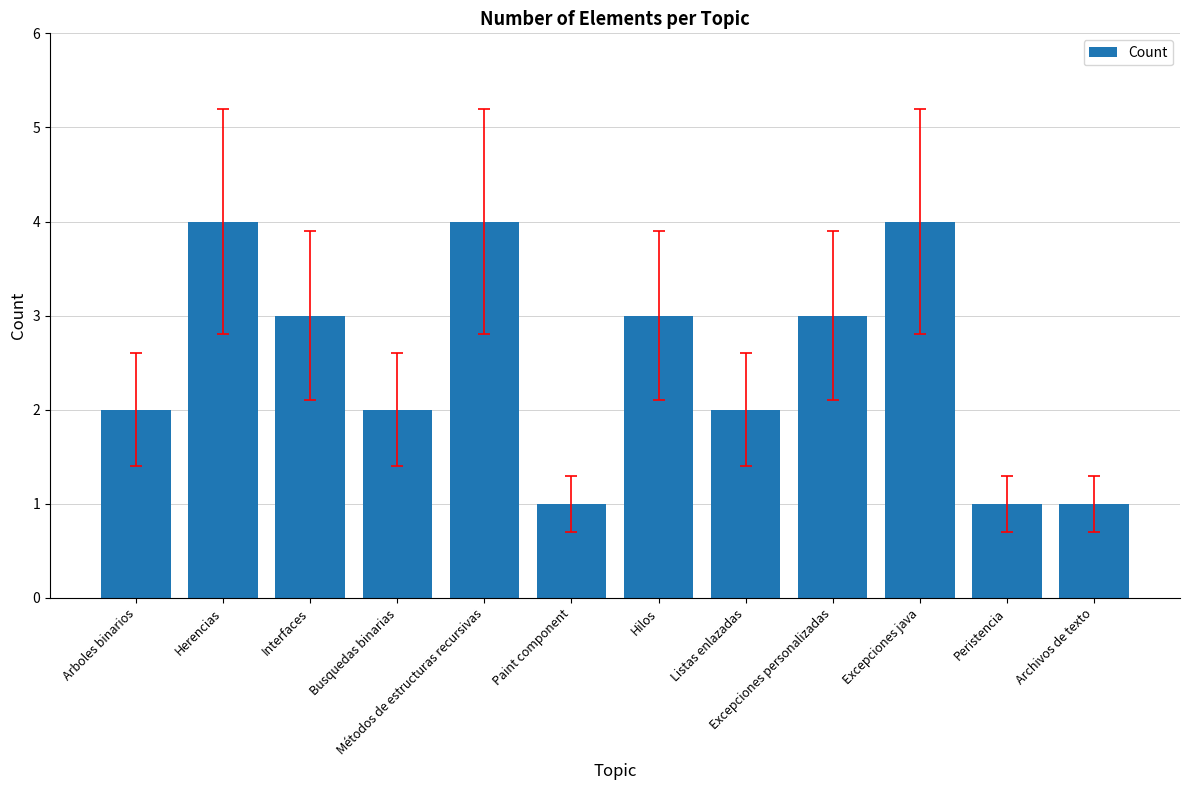

Is it true that the value at Busquedas binarias is 2?

True